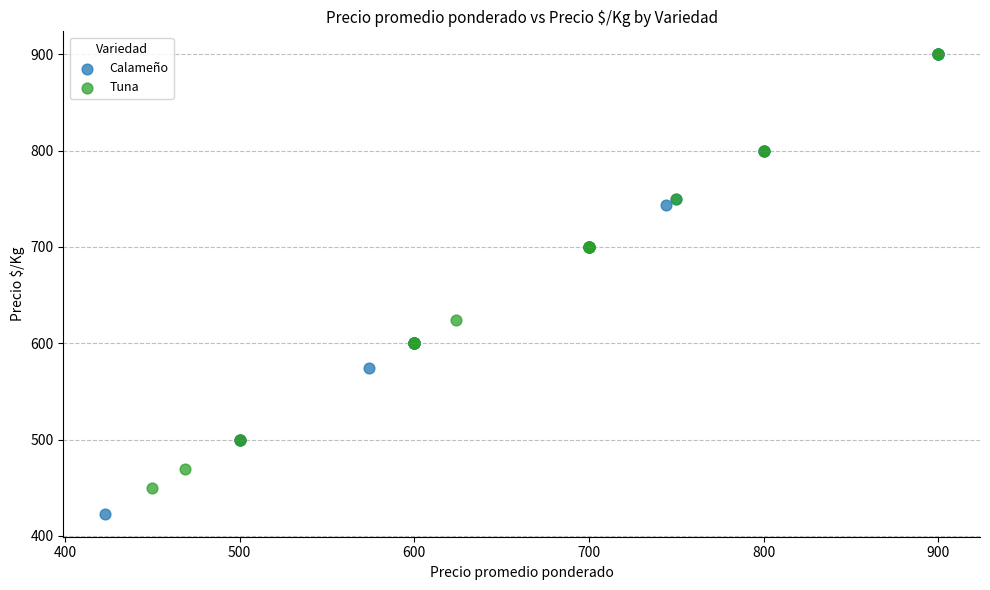

Which series has the widest spread of Y values?

Calameño